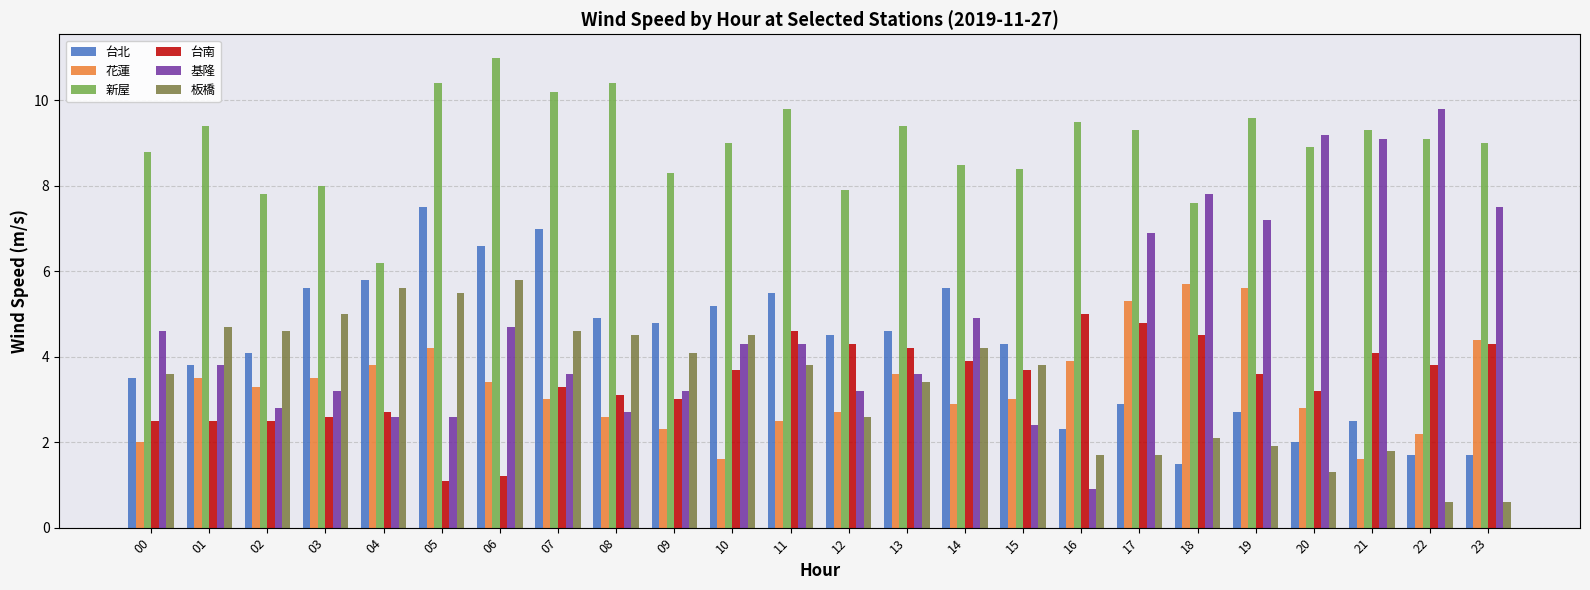

Which category has the highest value across all series?

06